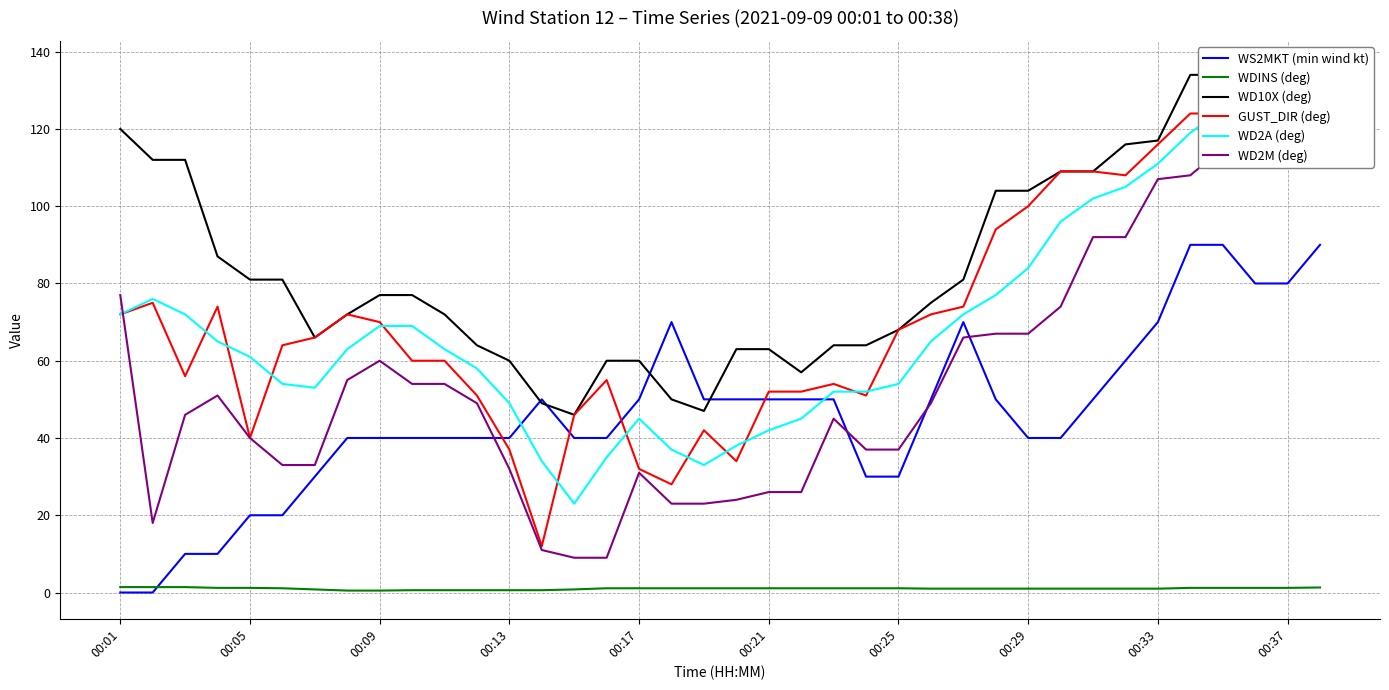

True or false: WDINS (deg) has a value of 1.0 at 00:29.

True